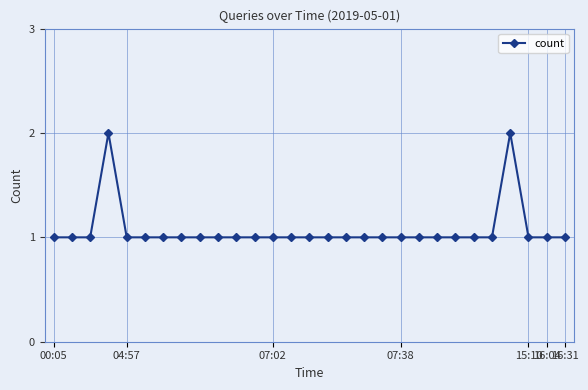

True or false: there are more than 1 points higher than both neighbors.

True